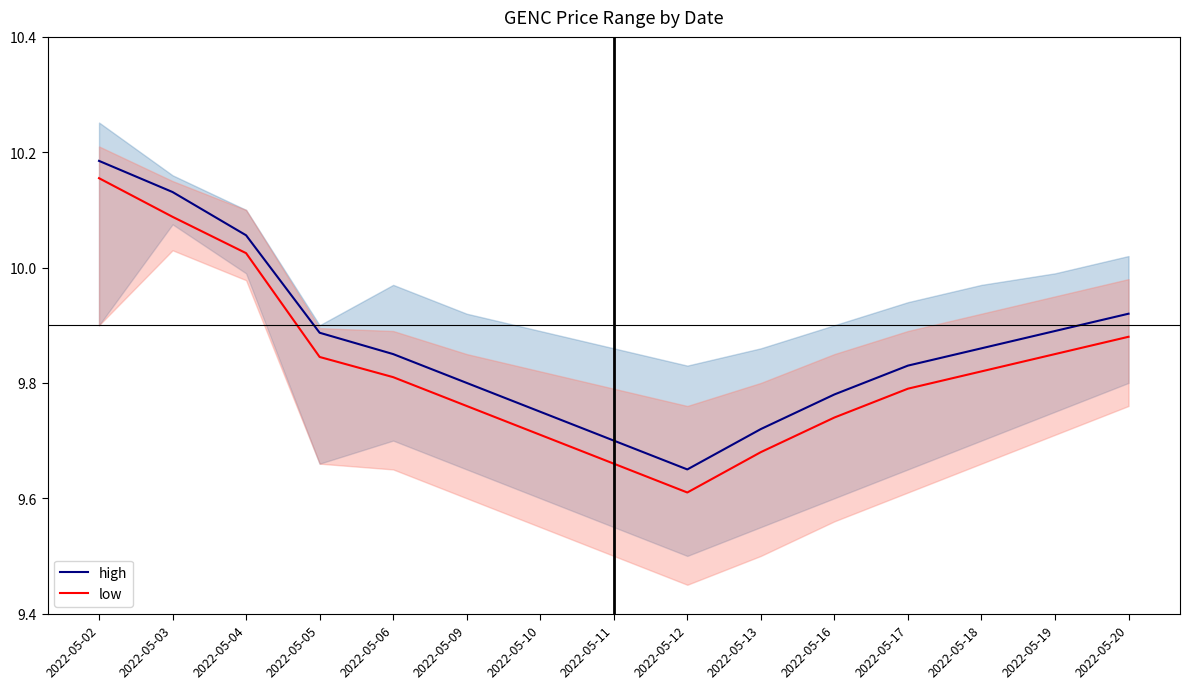

Rank the series by their average value, from highest to lowest.

high, low